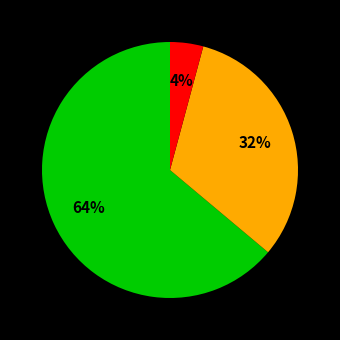

To the nearest percent, what is the difference between the largest and smallest slice percentages?

60%